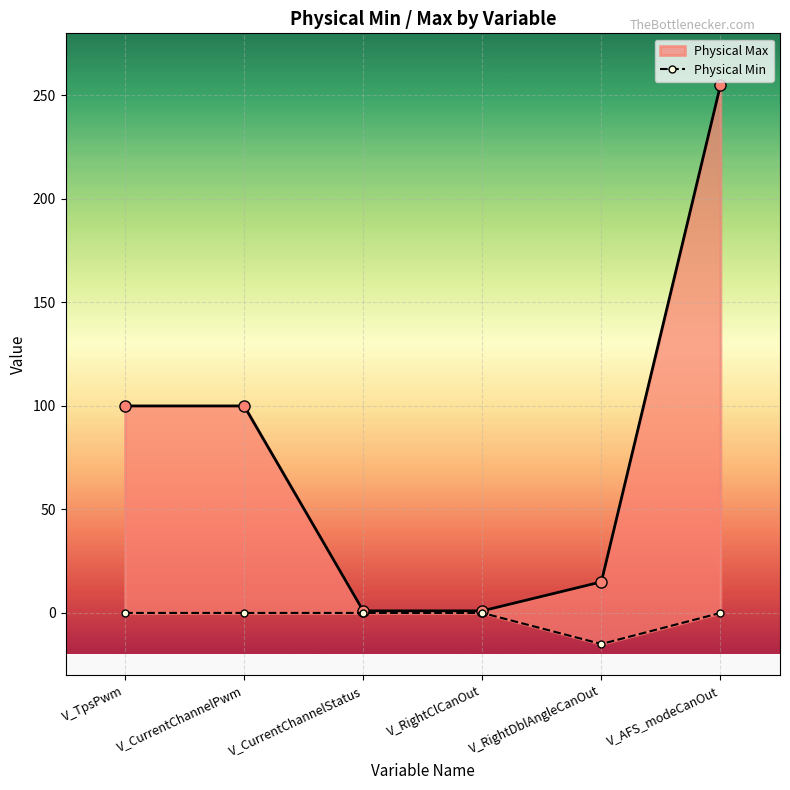

Which category has the highest value across all series?

V_TpsPwm